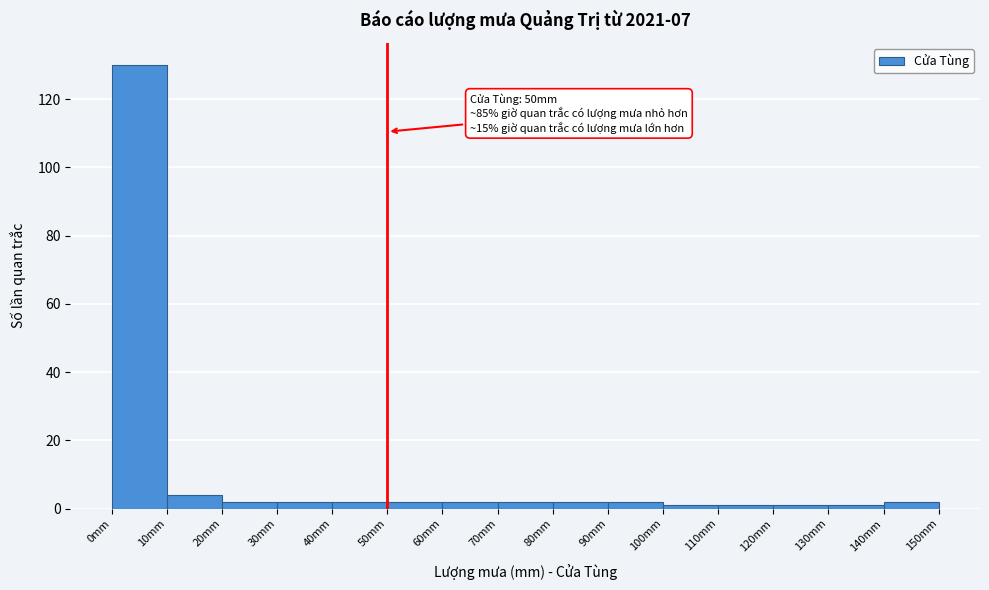

Over which range of the x-axis is the bar tallest?

0 to 10